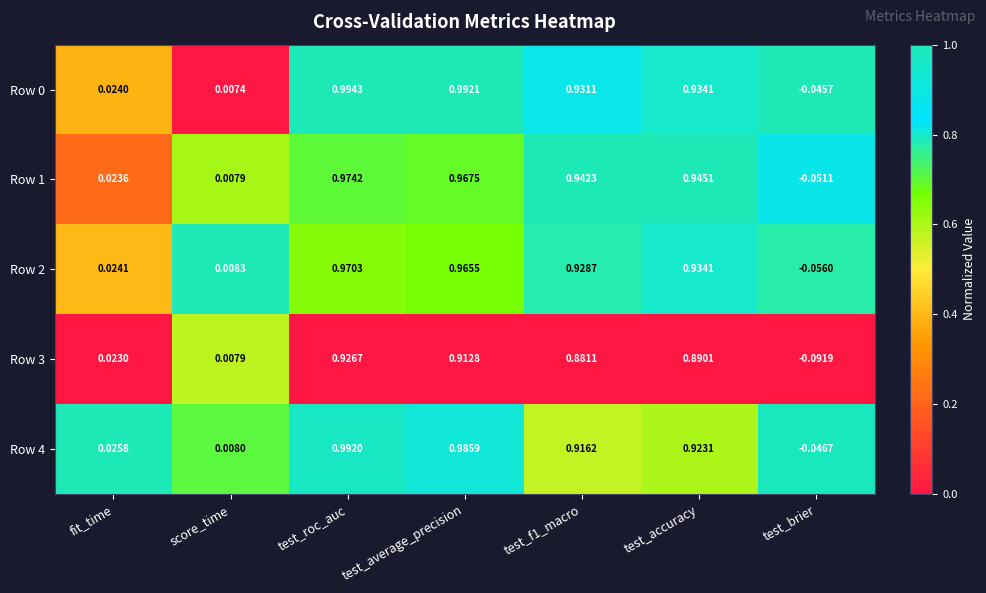

Which category has the lowest value across all series?

test_brier